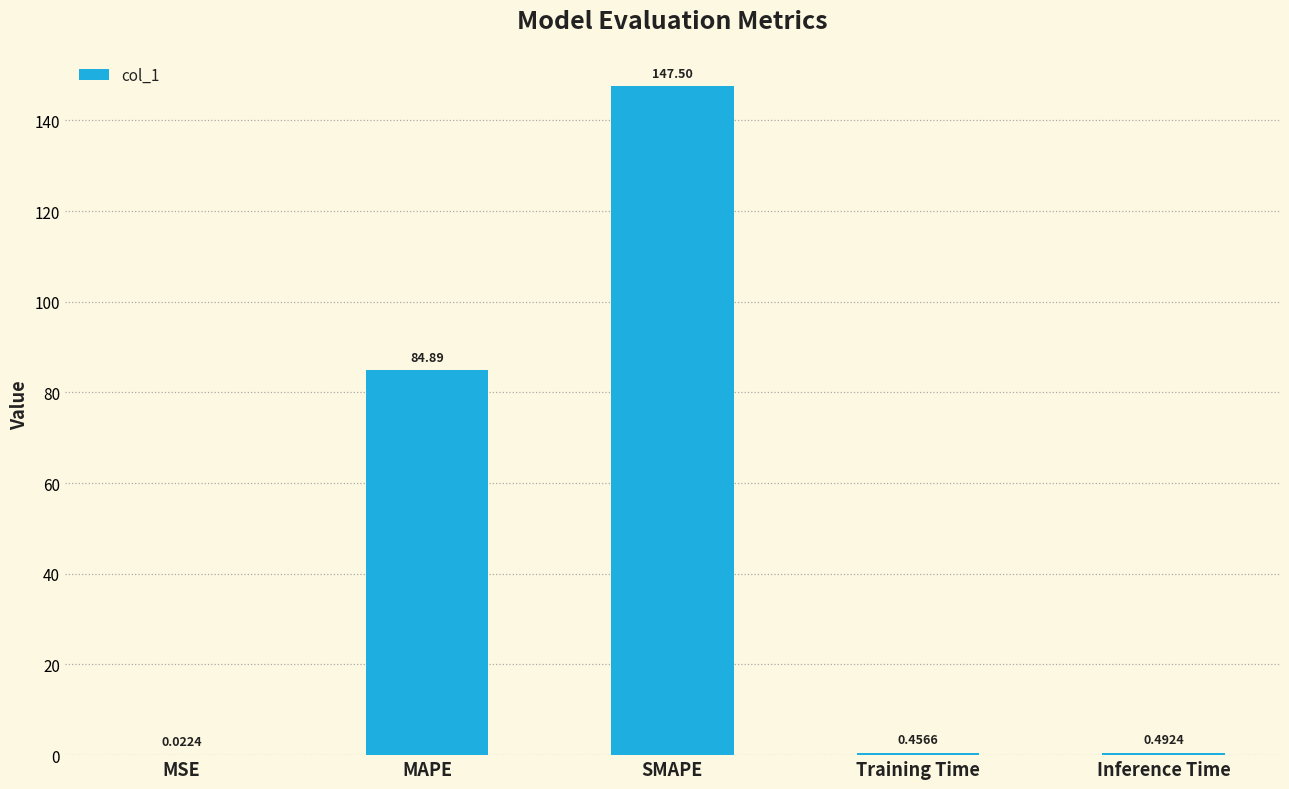

What is the sum of the values at Inference Time and MAPE?

85.4